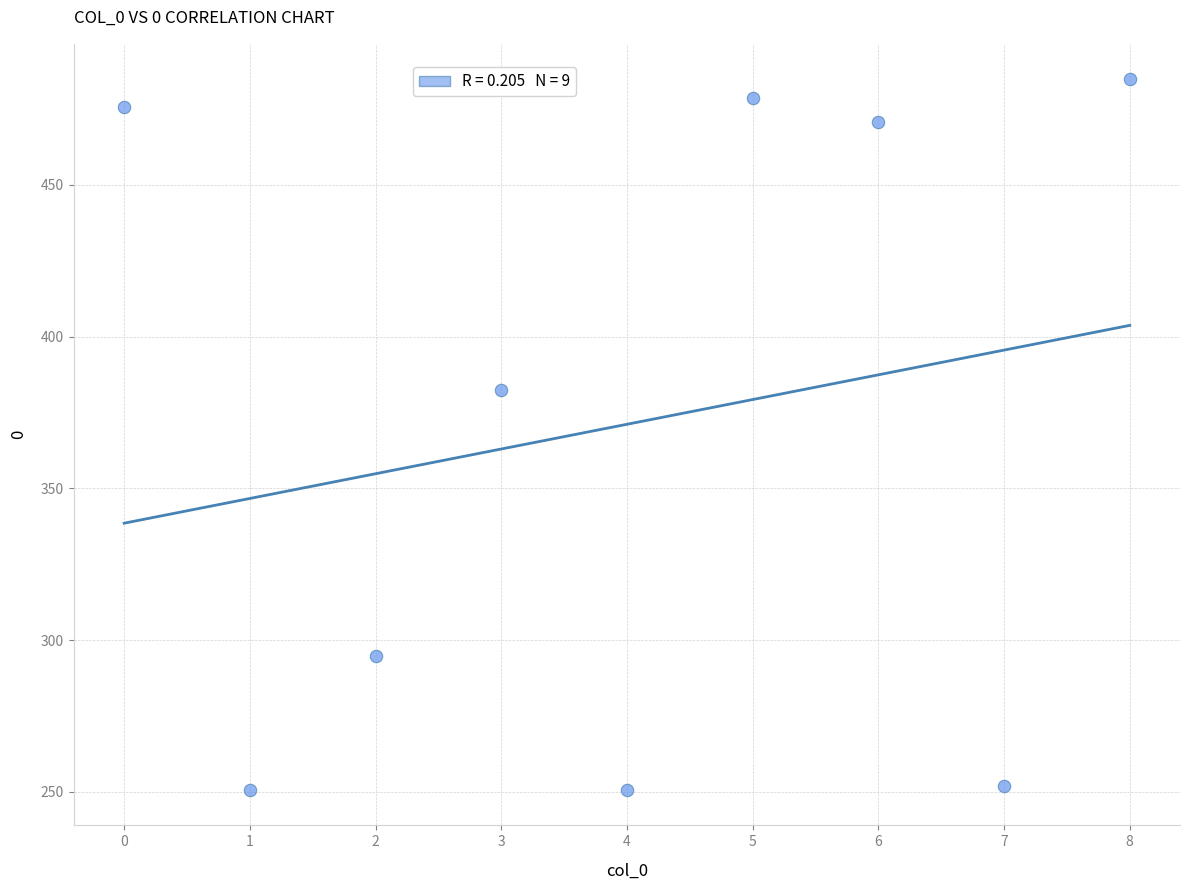

What Y value in the scatter plot is closest to 367?

382.4